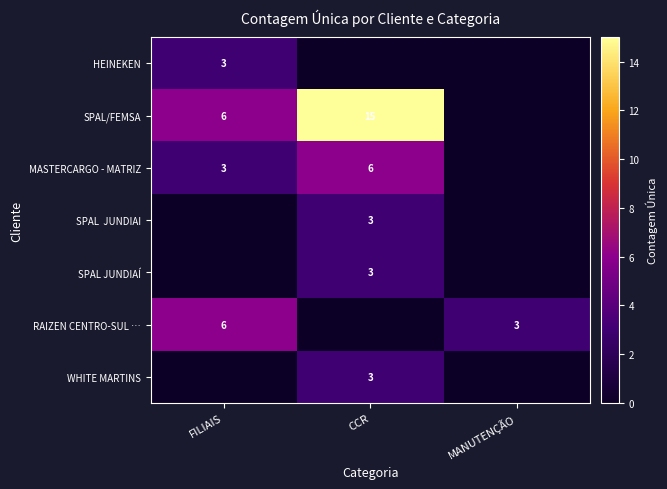

Which label corresponds to the smallest value in the chart?

CCR